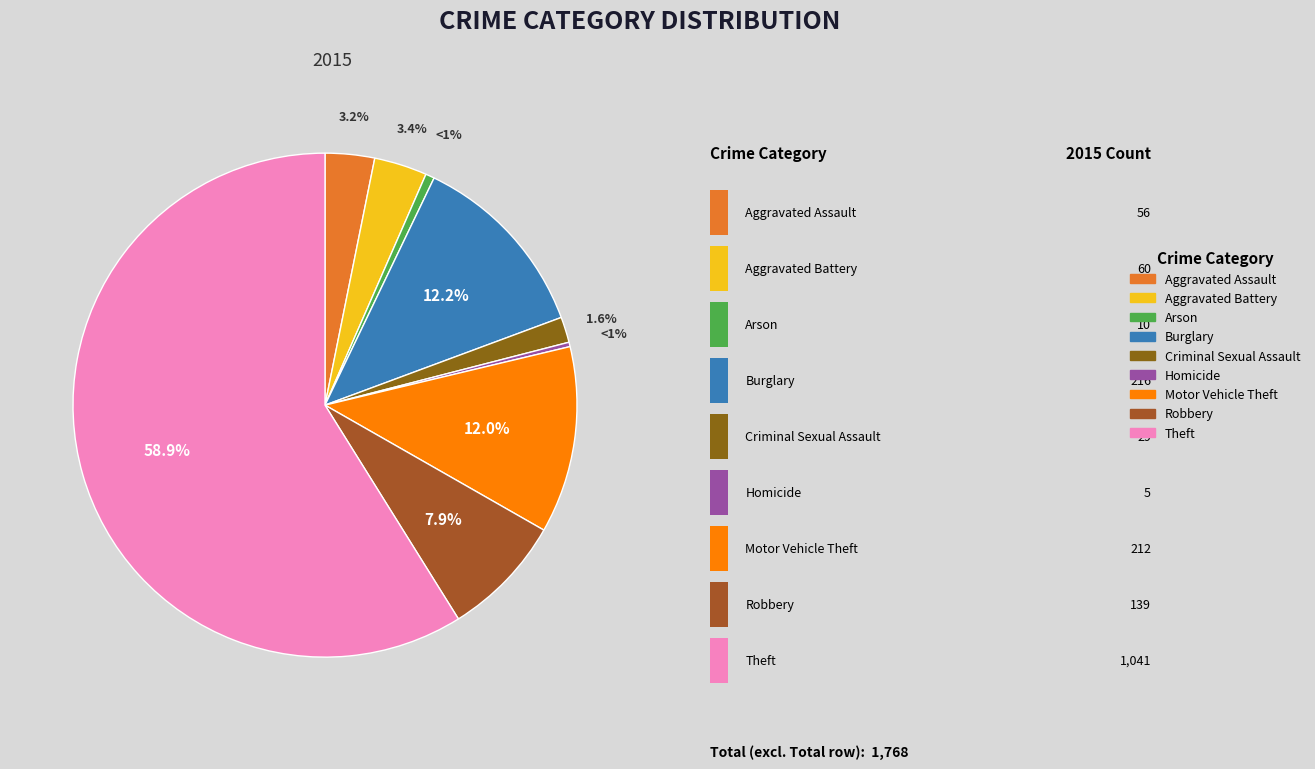

The Burglary slice represents 12% of the pie. True or false?

True